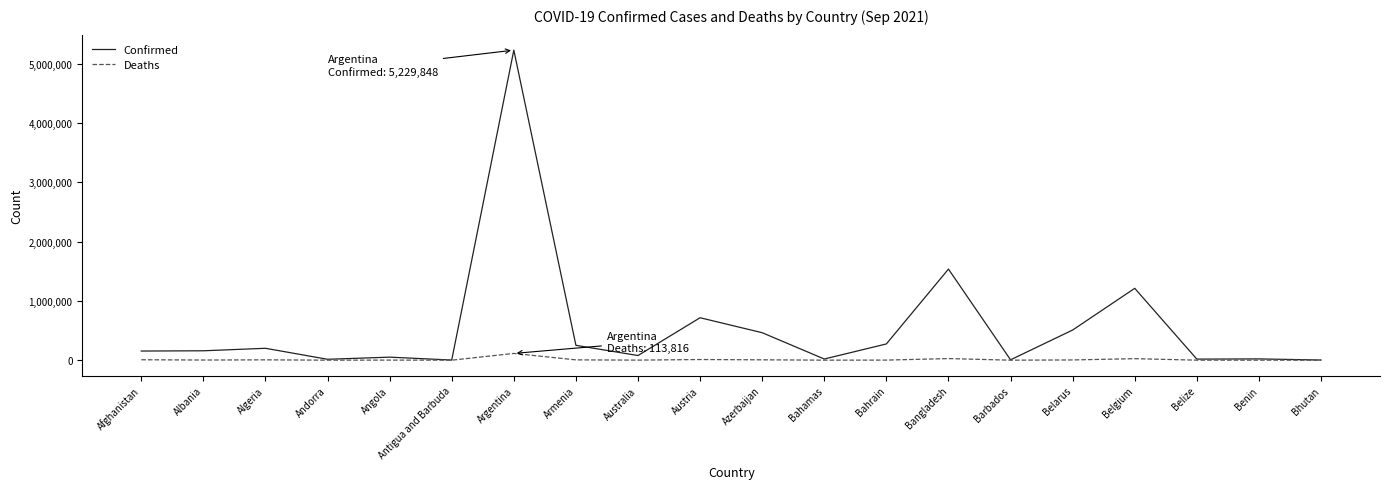

Which series has the largest total across all categories?

Confirmed